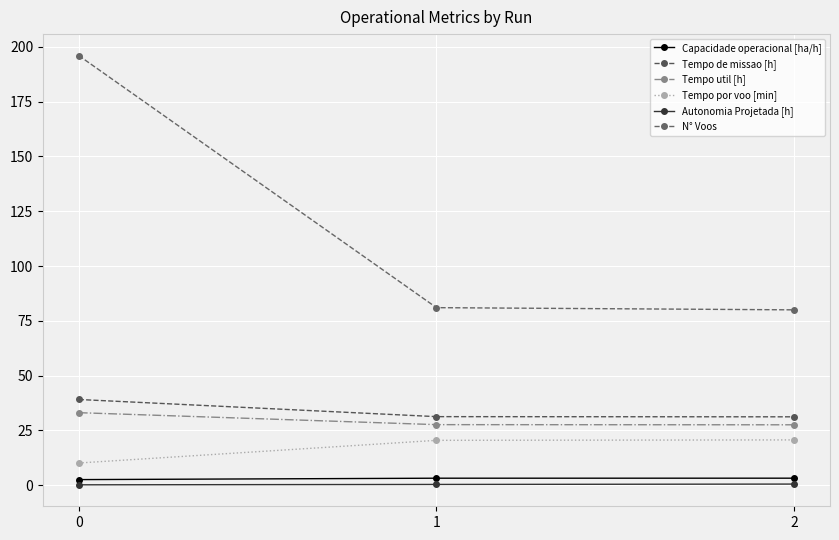

At 1, list the series in order from smallest to largest.

Autonomia Projetada [h], Capacidade operacional [ha/h], Tempo por voo [min], Tempo util [h], Tempo de missao [h], N° Voos